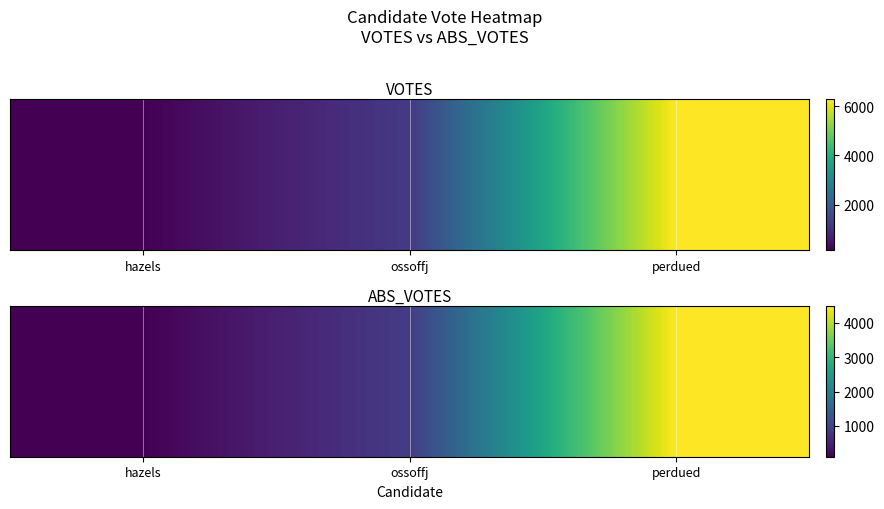

List the labels in order of value, largest first.

perdued, ossoffj, hazels